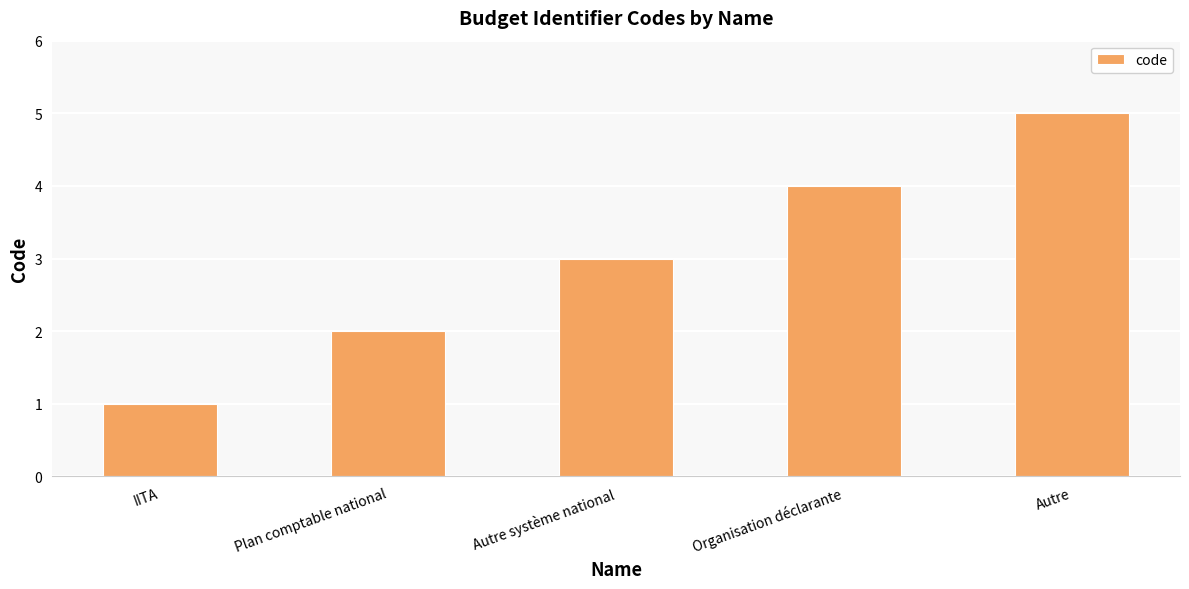

Rank the categories by value from highest to lowest.

Autre, Organisation déclarante, Autre système national, Plan comptable national, IITA